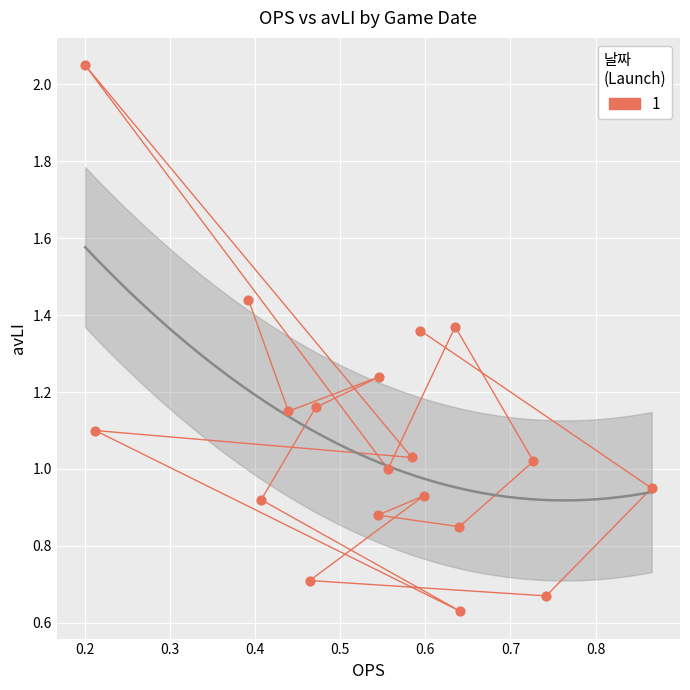

Count the number of points in this scatter plot.

19